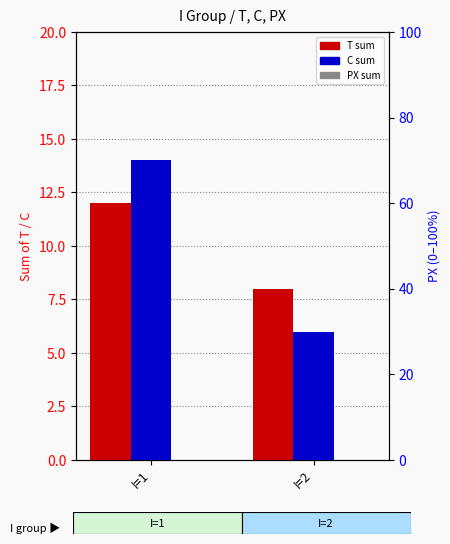

Count the number of data series in this chart.

3